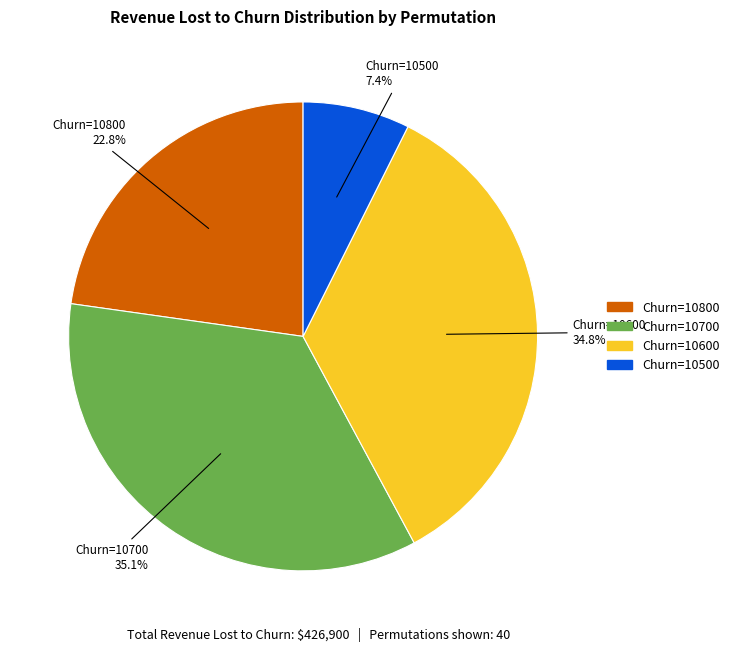

Is there any slice that represents more than half of the pie?

No